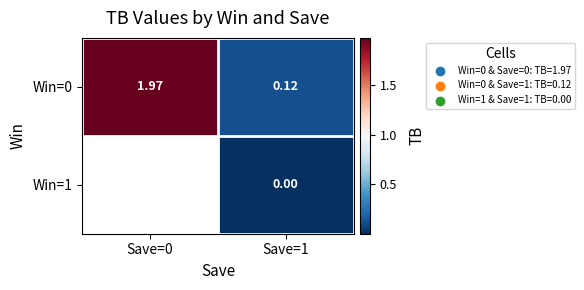

Is the value of Win=0 at Save=0 greater than the value of Win=1 at Save=1?

Yes